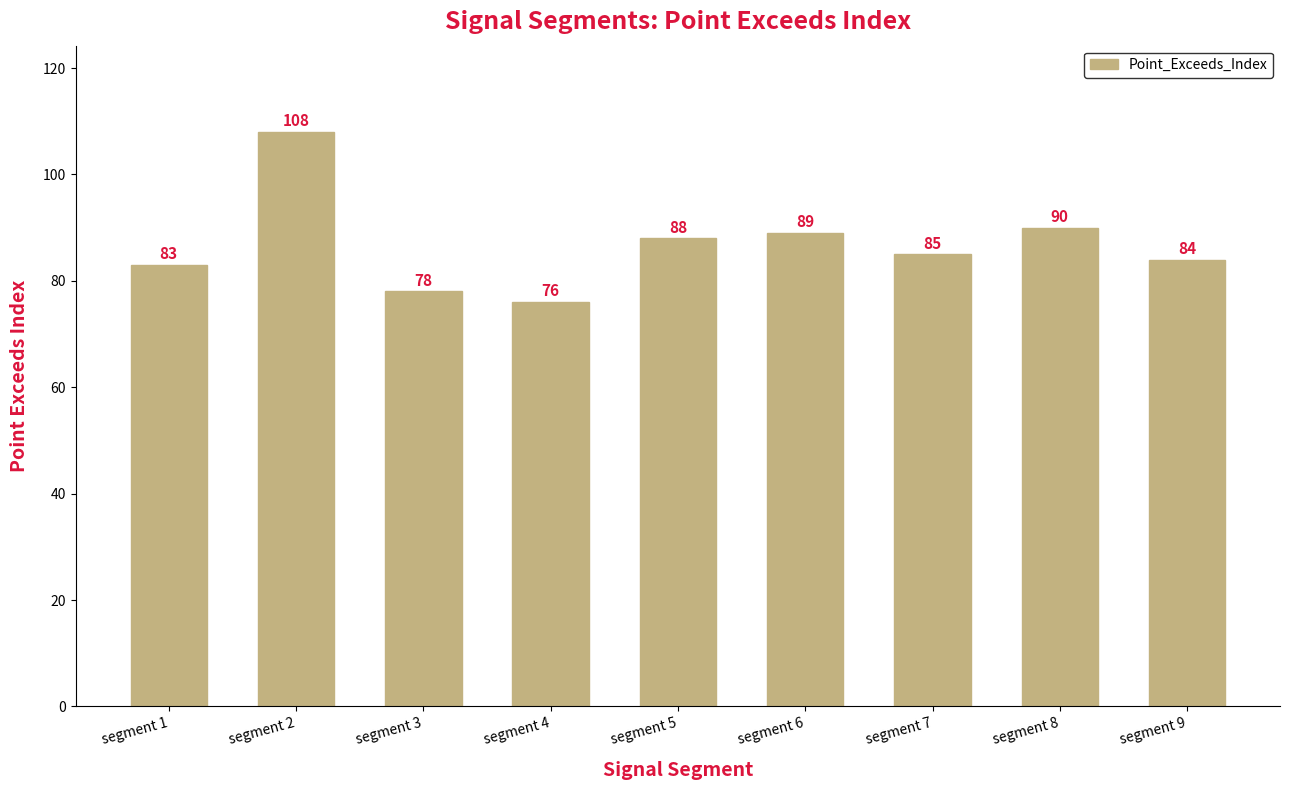

What is the minimum value shown in the chart?

76